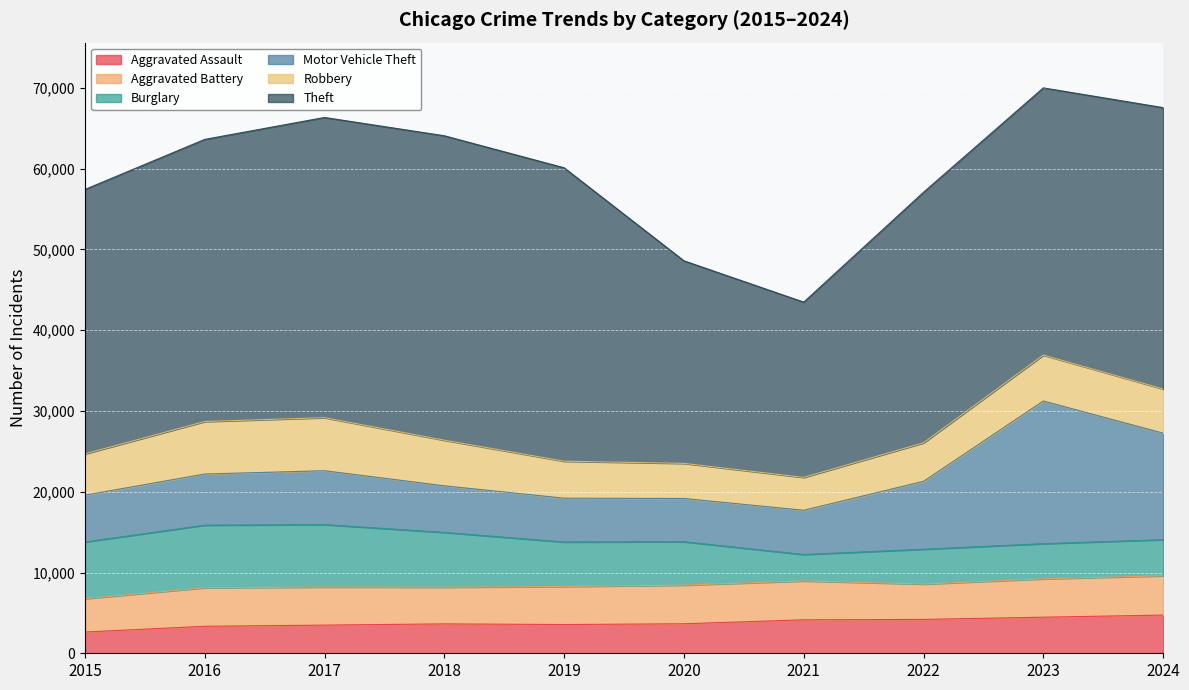

How many interior local peaks does the Theft series have?

1